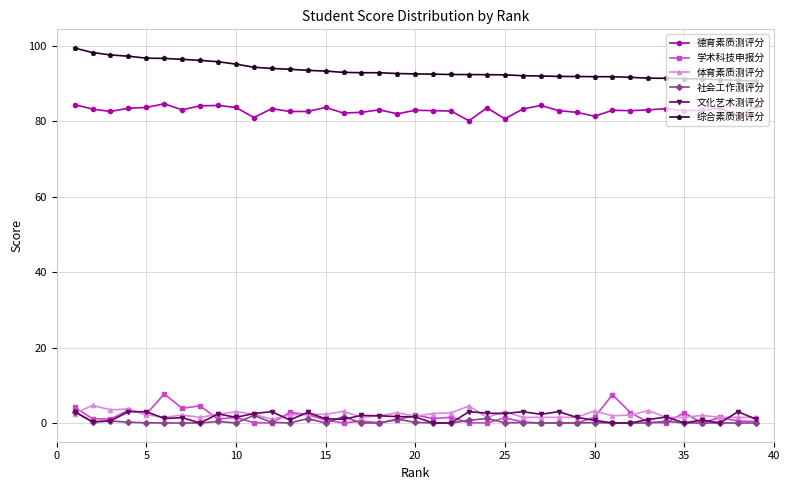

What is the value of the 德育素质测评分 point at the 21st from the left?

82.9